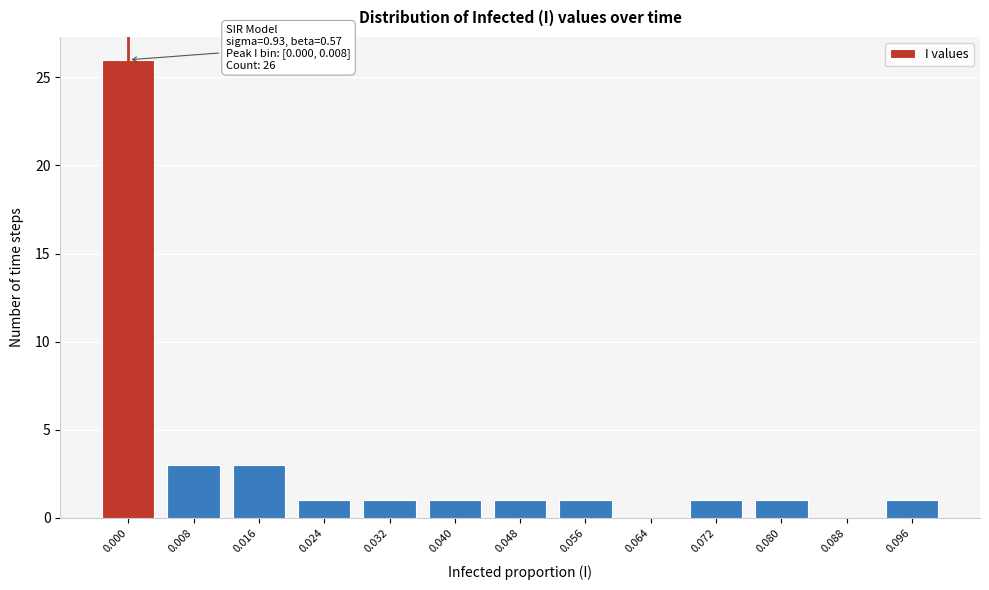

Reading left to right, extract all data points from this chart.

0.000=26	0.008=3	0.016=3	0.024=1	0.032=1	0.040=1	0.048=1	0.056=1	0.064=0	0.072=1	0.080=1	0.088=0	0.096=1